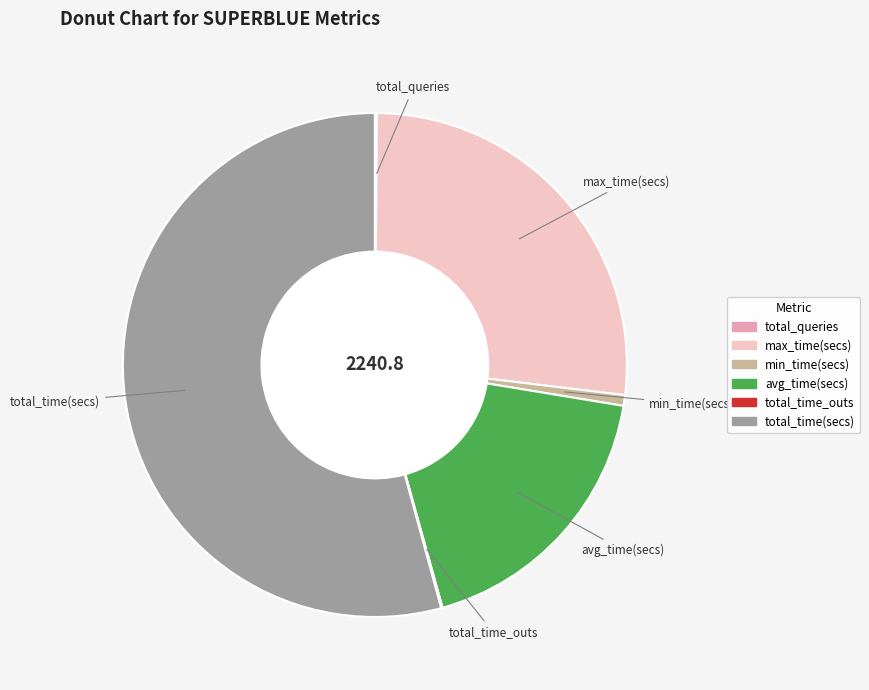

Is the sum of total_time(secs) and max_time(secs) greater than half?

Yes